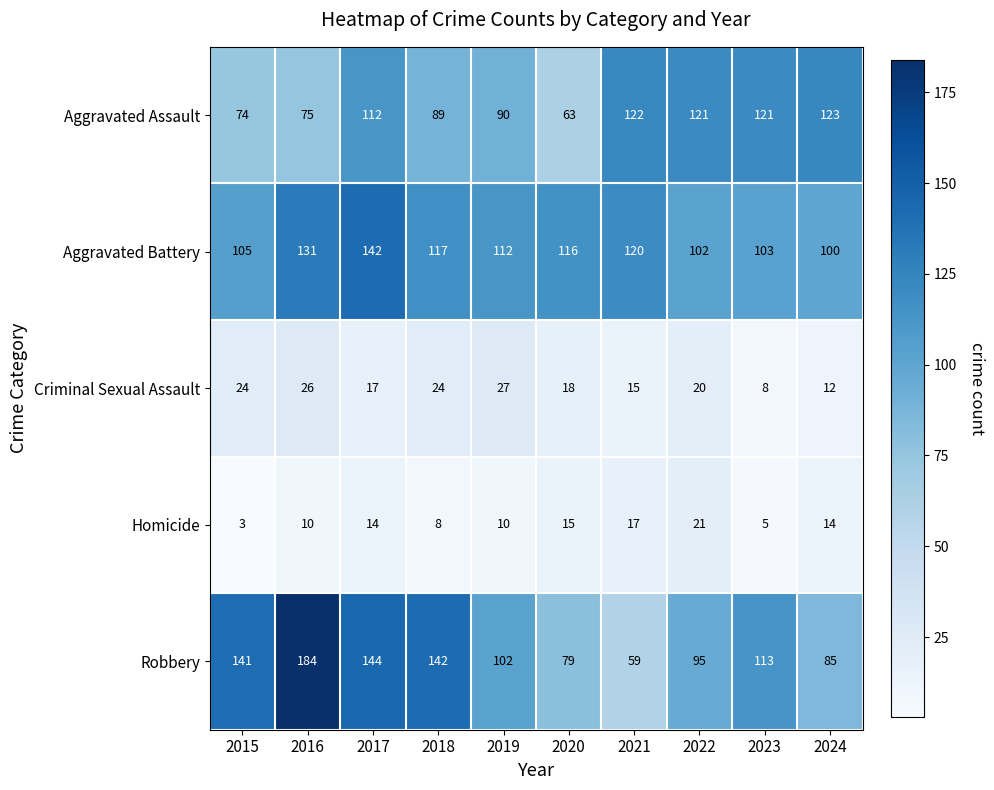

Rank the series by their maximum value, from highest to lowest.

Robbery, Aggravated Battery, Aggravated Assault, Criminal Sexual Assault, Homicide